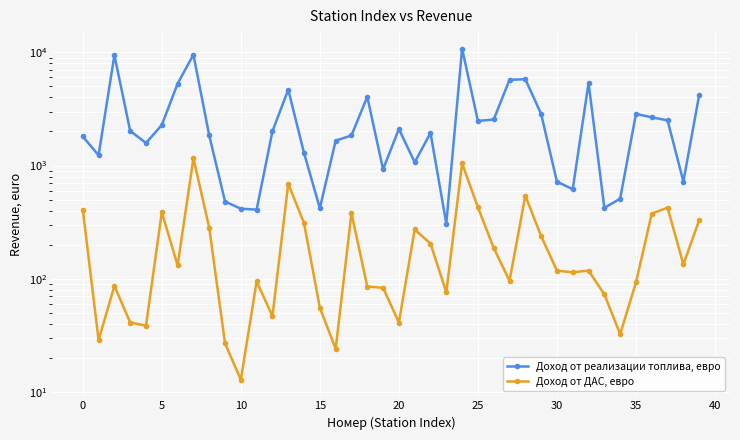

Rank the series at 33 from highest to lowest value.

Доход от реализации топлива, евро, Доход от ДАС, евро